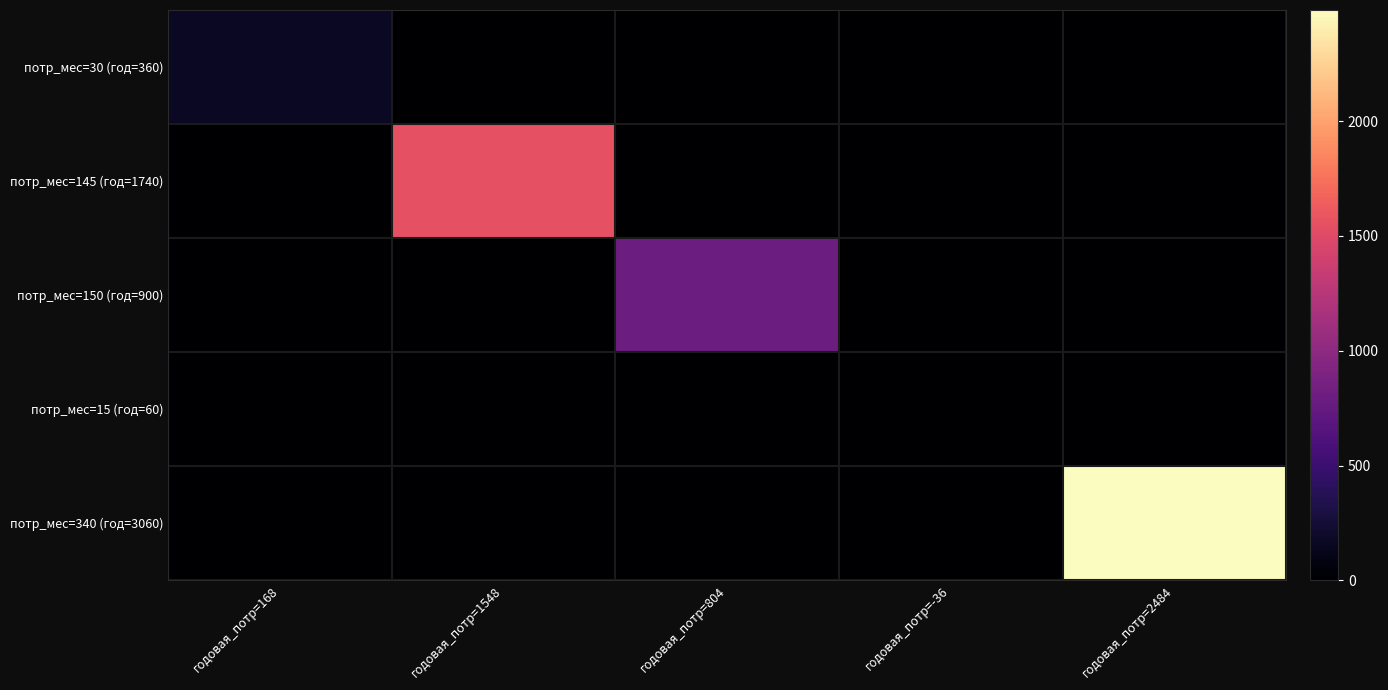

Rank the series at годовая_потр=2484 from highest to lowest value.

потр_мес=340 (год=3060), потр_мес=30 (год=360), потр_мес=145 (год=1740), потр_мес=150 (год=900), потр_мес=15 (год=60)